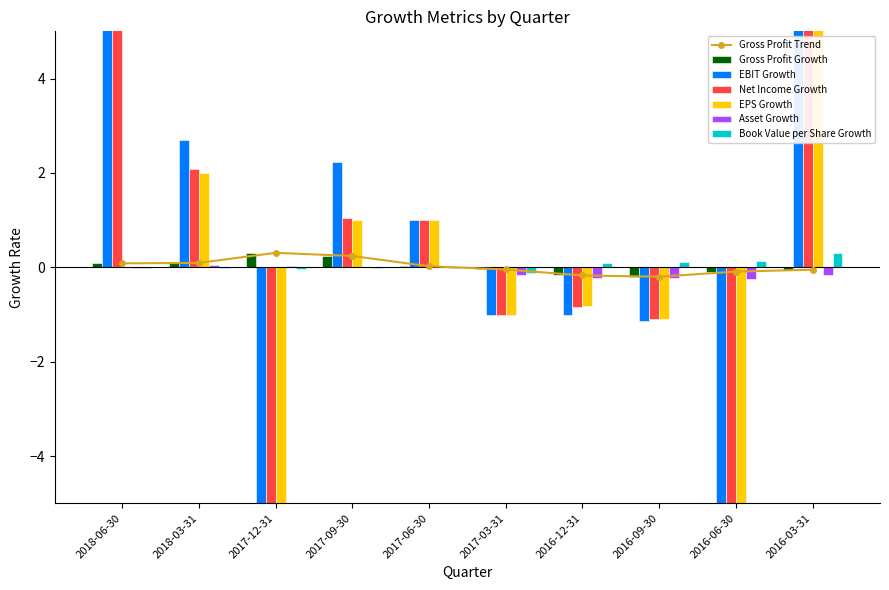

What is the greatest value displayed?

18.1